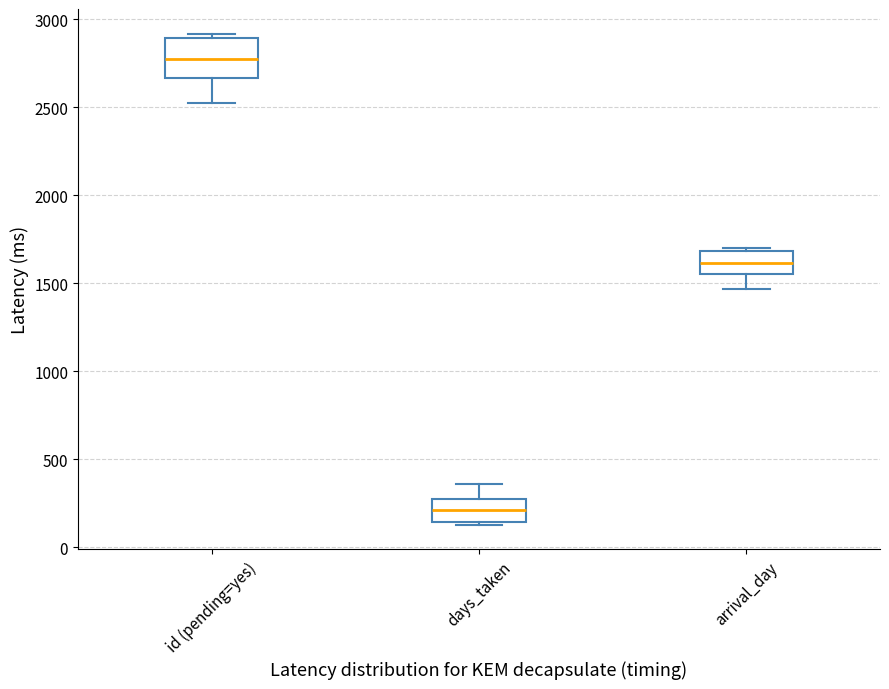

Where is the upper edge of the box for days_taken on the y-axis? The values are not printed on the chart, so give them approximately, as read against the axis.

300